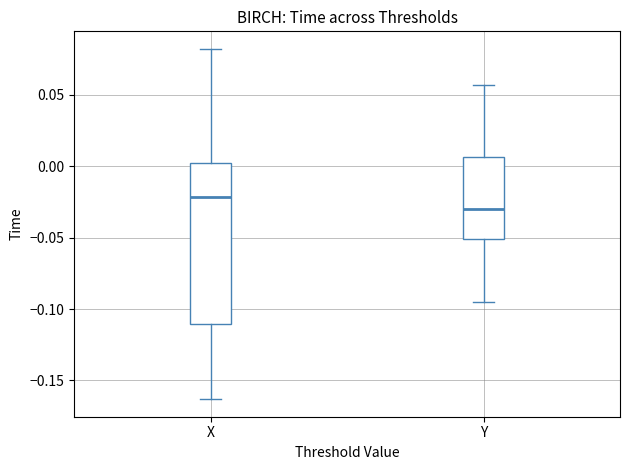

Where does the lower whisker of the box for Y end on the y-axis? The values are not printed on the chart, so give them approximately, as read against the axis.

-0.095